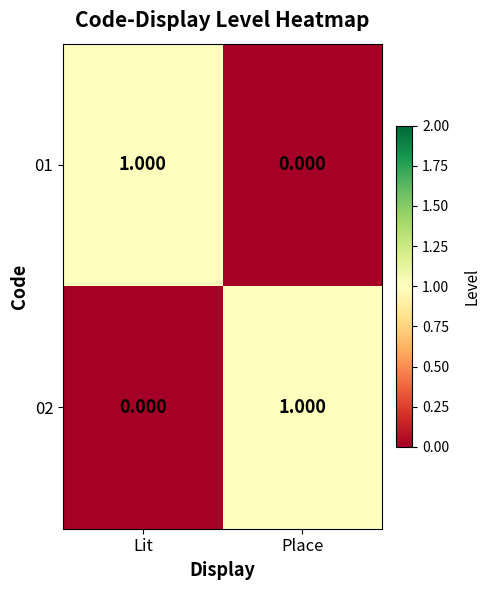

At which label is 02 closest to 0?

Lit